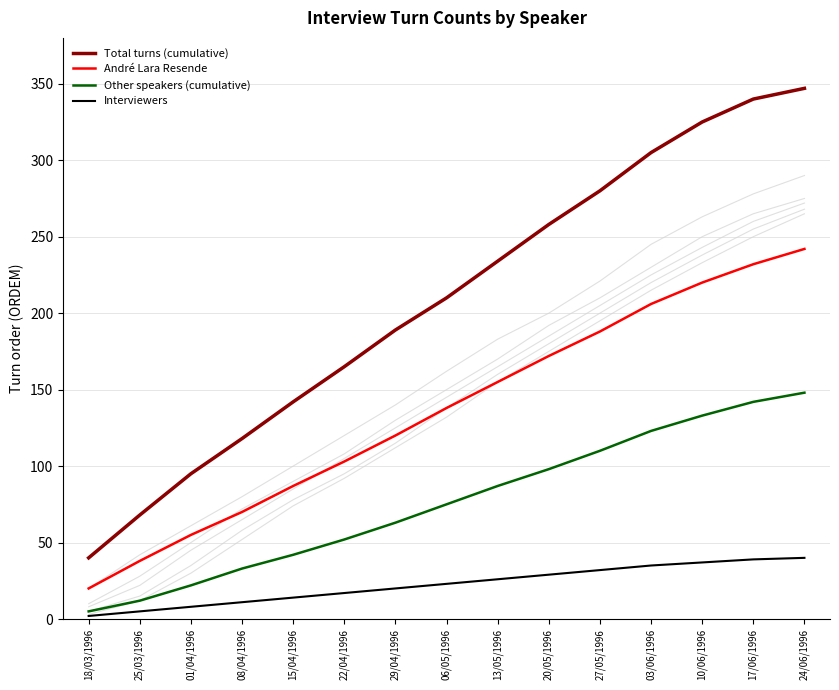

At which label is Total turns (cumulative) closest to 193?

29/04/1996